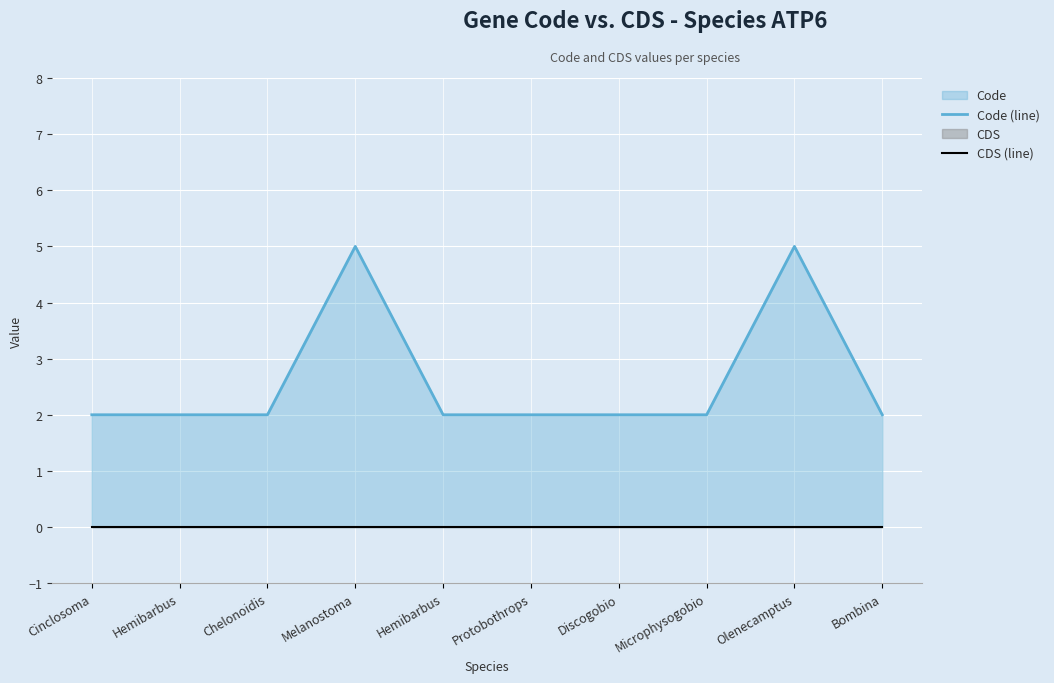

What is the label of the 10th point from the left?

Bombina